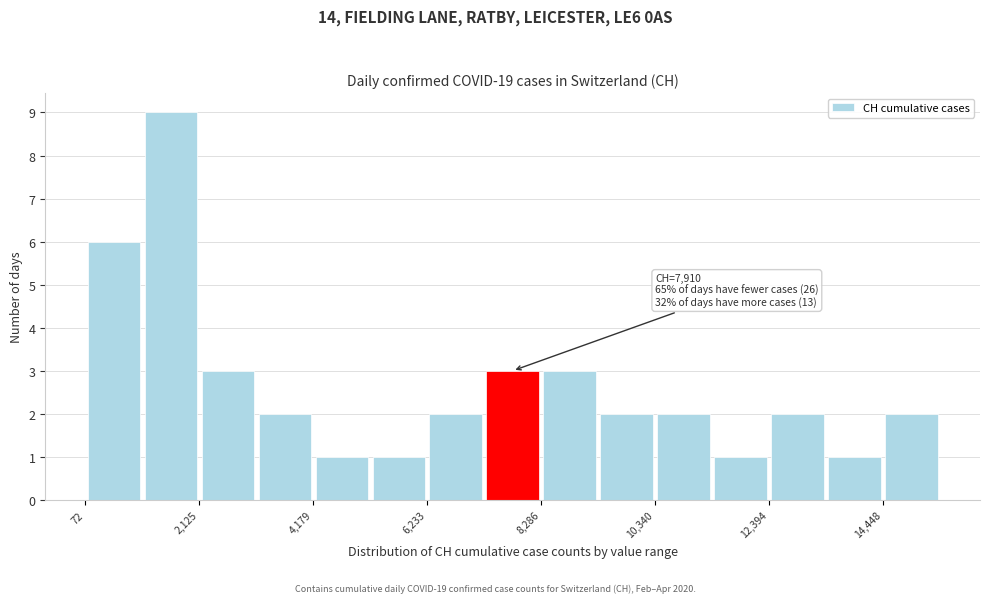

Around what value on the x-axis is the tallest bar? Give the approximate position of its centre, as read against the axis.

1500